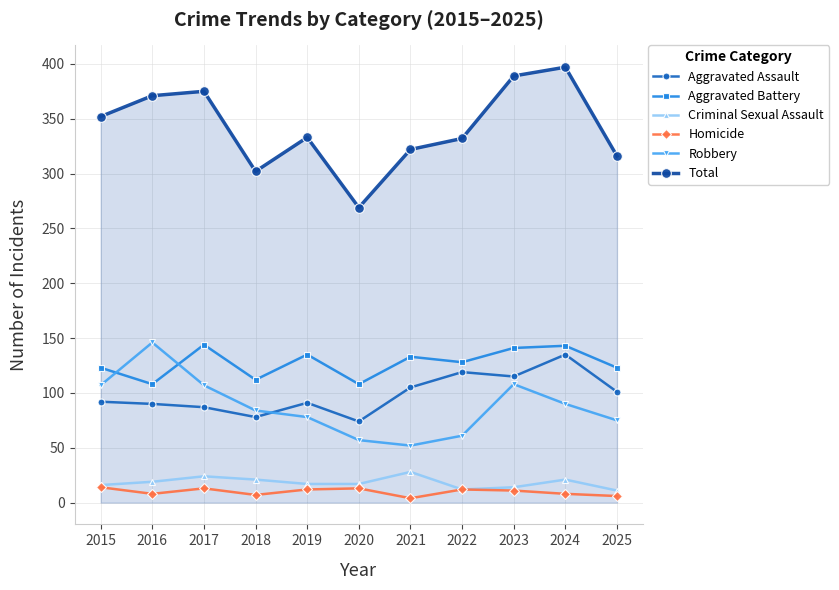

What is the sum of the Criminal Sexual Assault values at 2019 and 2017?

41